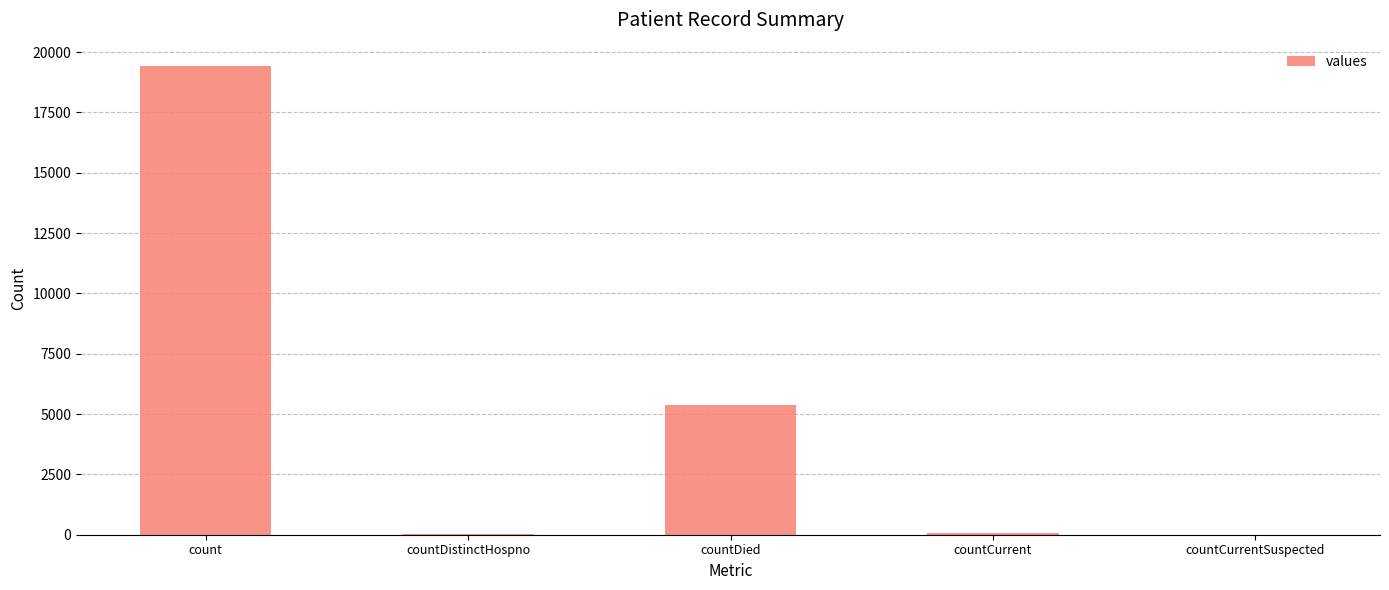

What is the sum of all values?

24875